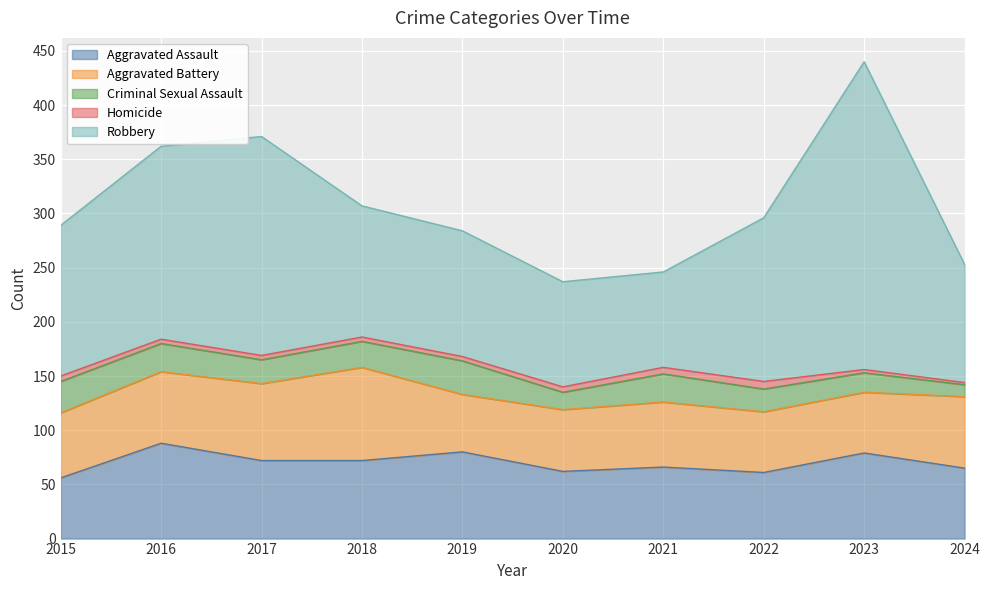

Reading right to left, list all the values displayed in this chart.

Aggravated Assault: 65	79	61	66	62	80	72	72	88	56
Aggravated Battery: 66	56	56	60	57	53	86	71	66	60
Criminal Sexual Assault: 11	18	21	26	16	31	24	22	26	29
Homicide: 2	3	7	6	5	4	4	4	4	5
Robbery: 109	284	151	88	97	116	121	202	178	139